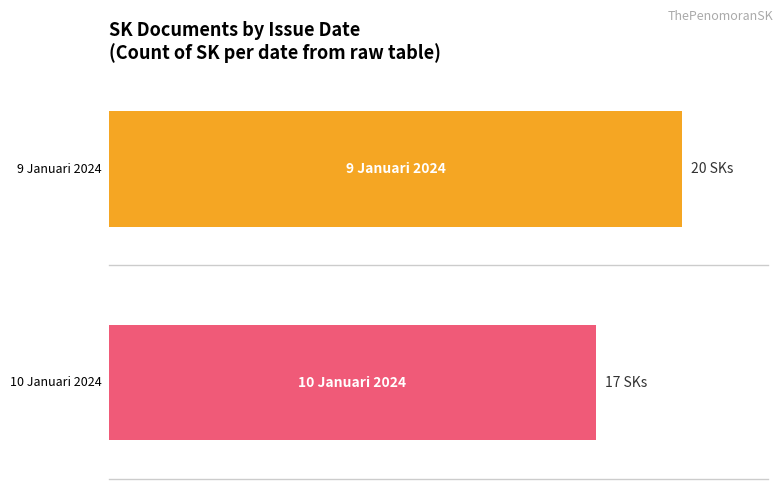

What is the label of the 1st bar from the left?

9 Januari 2024